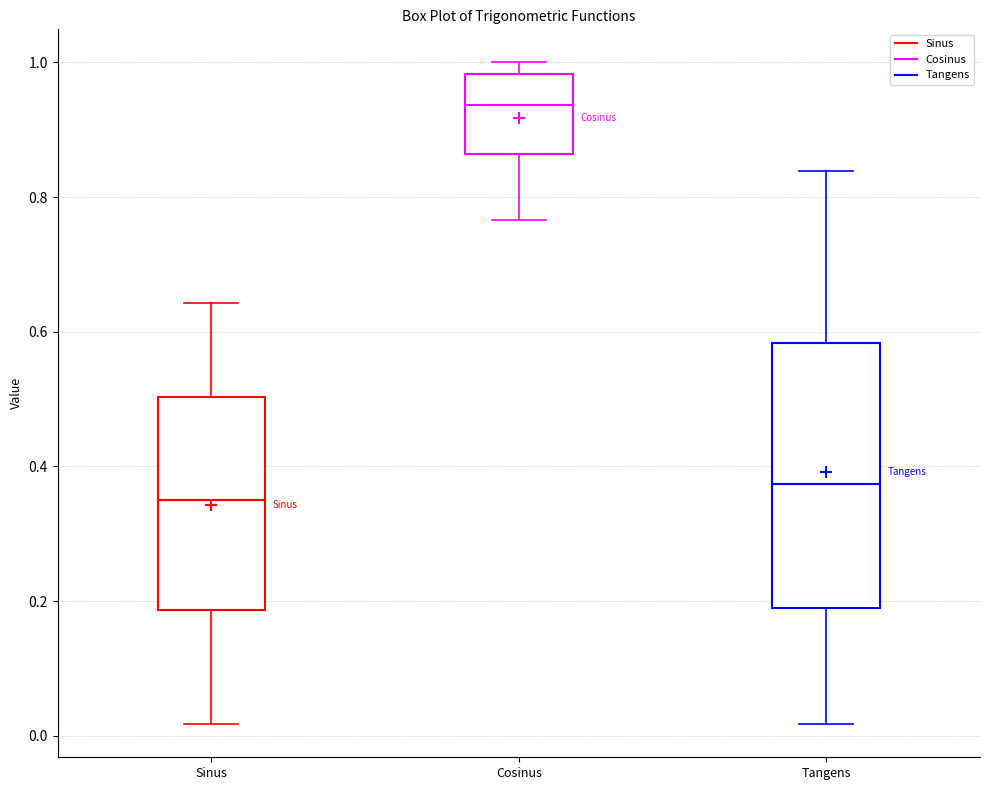

Where does the upper whisker of the box for Sinus end on the y-axis? The values are not printed on the chart, so give them approximately, as read against the axis.

0.64